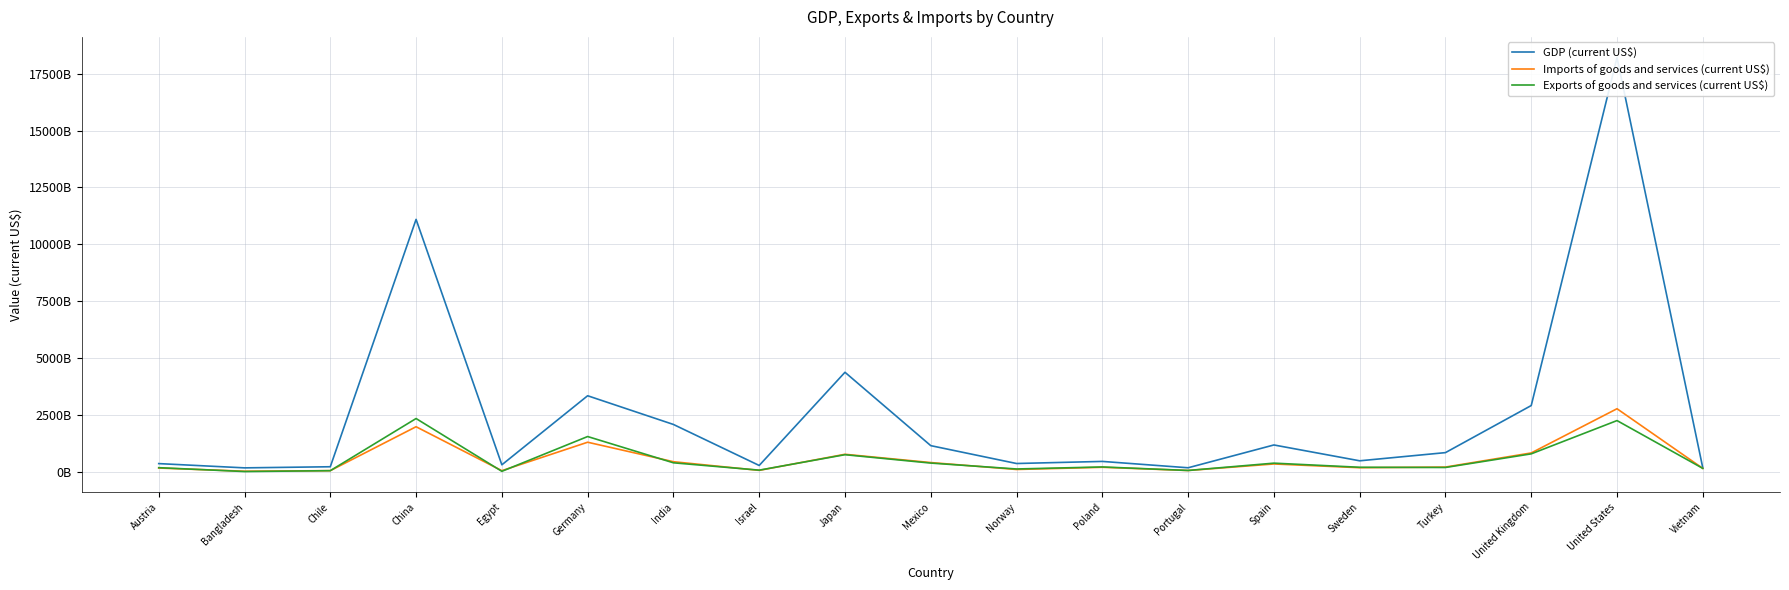

Rank the categories by Imports of goods and services (current US$) value from highest to lowest.

United States, China, Germany, United Kingdom, Japan, India, Mexico, Spain, Turkey, Poland, Sweden, Austria, Vietnam, Norway, Israel, Portugal, Chile, Egypt, Bangladesh